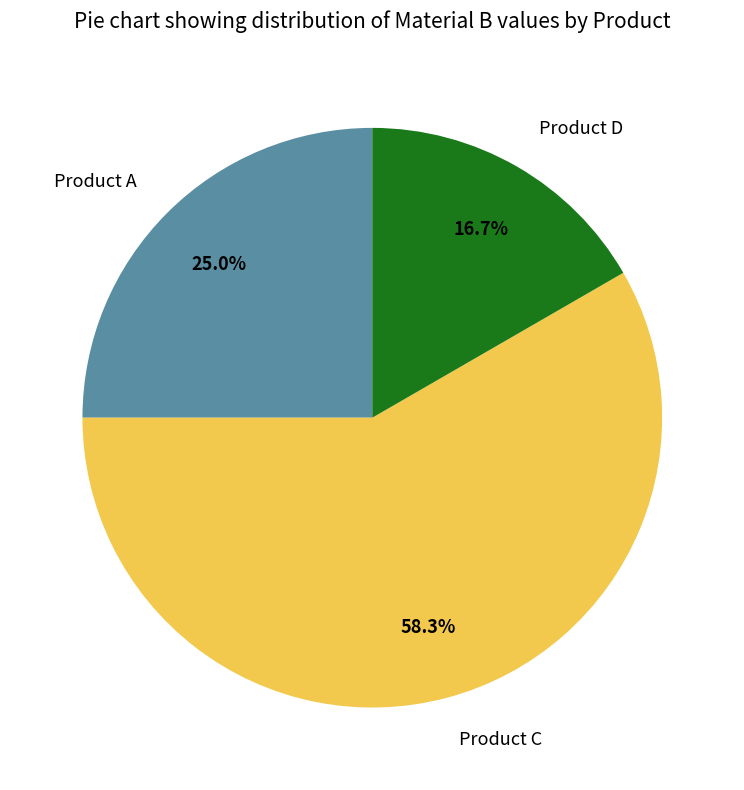

How many slices are in this pie chart?

3